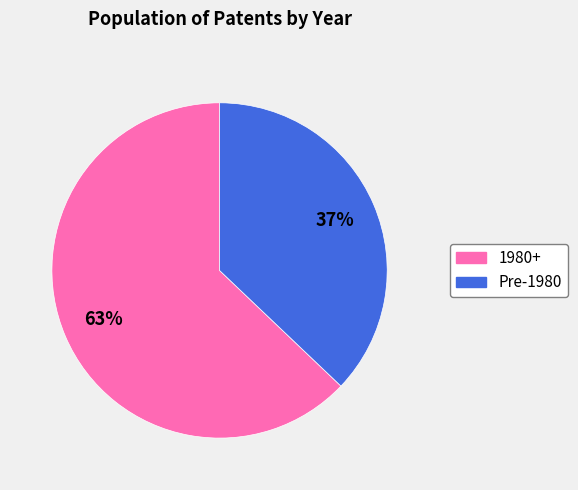

Does any single category account for the majority?

Yes